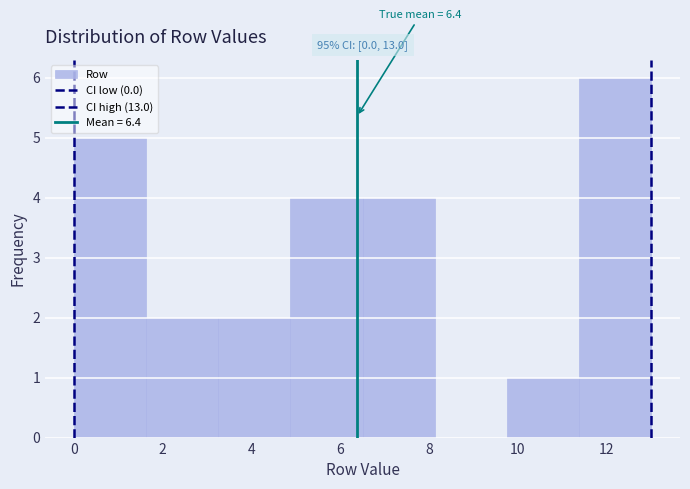

Over which range of the x-axis is the bar tallest?

11.4 to 13.0